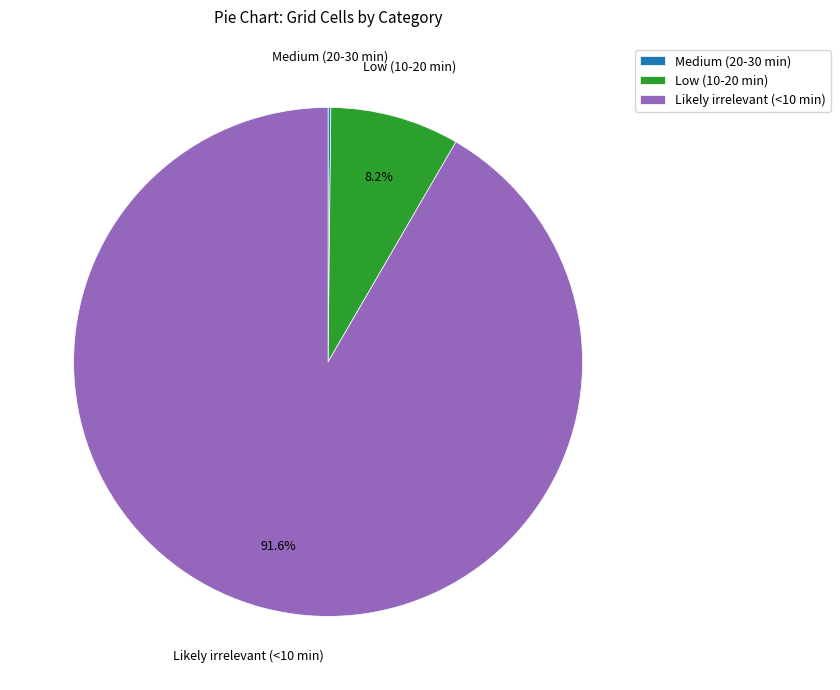

The Likely irrelevant (<10 min) slice represents 92% of the pie. True or false?

True